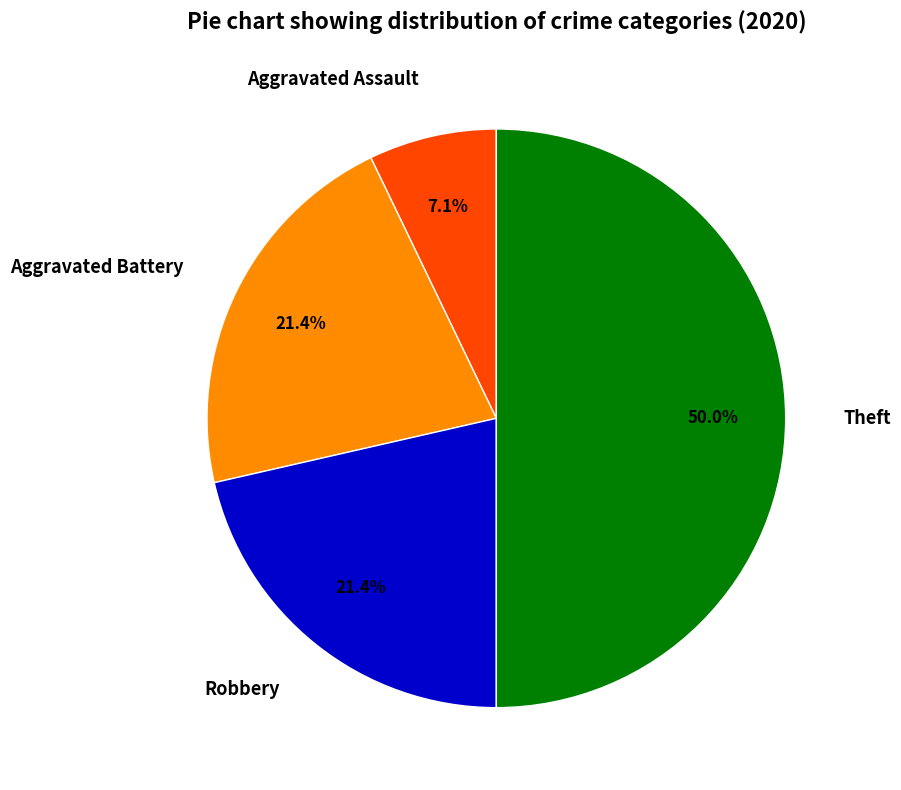

To the nearest percent, what is the average slice percentage?

25%